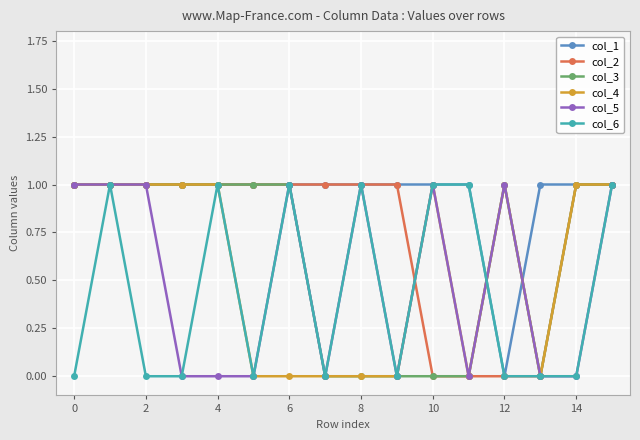

What is the difference between the maximum and minimum values in the col_2 series?

1